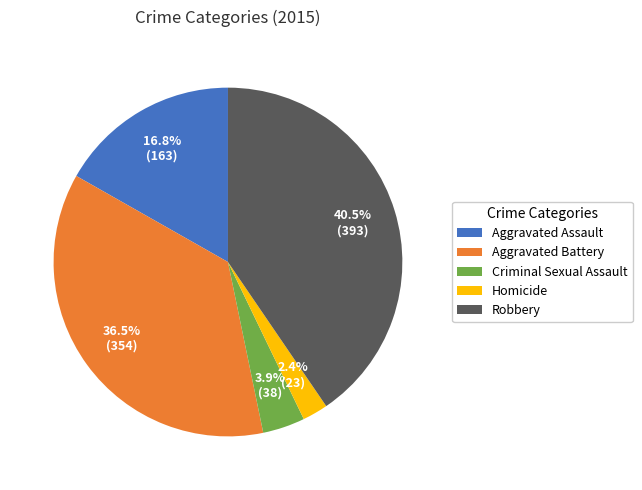

How much of the chart is everything except Aggravated Battery?

63.5%